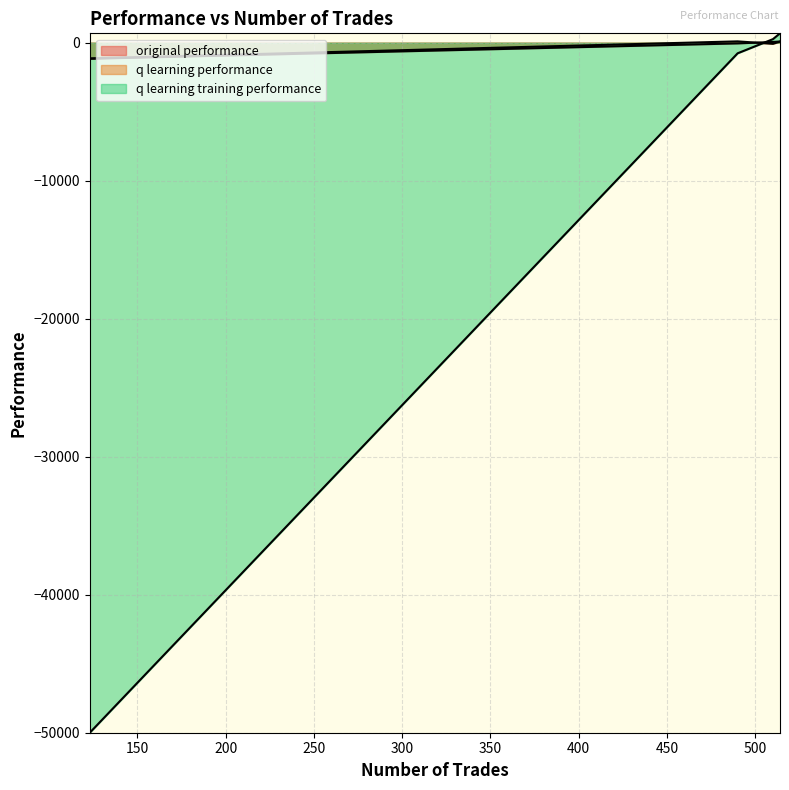

What is the sum of all original performance values?

-1080.0